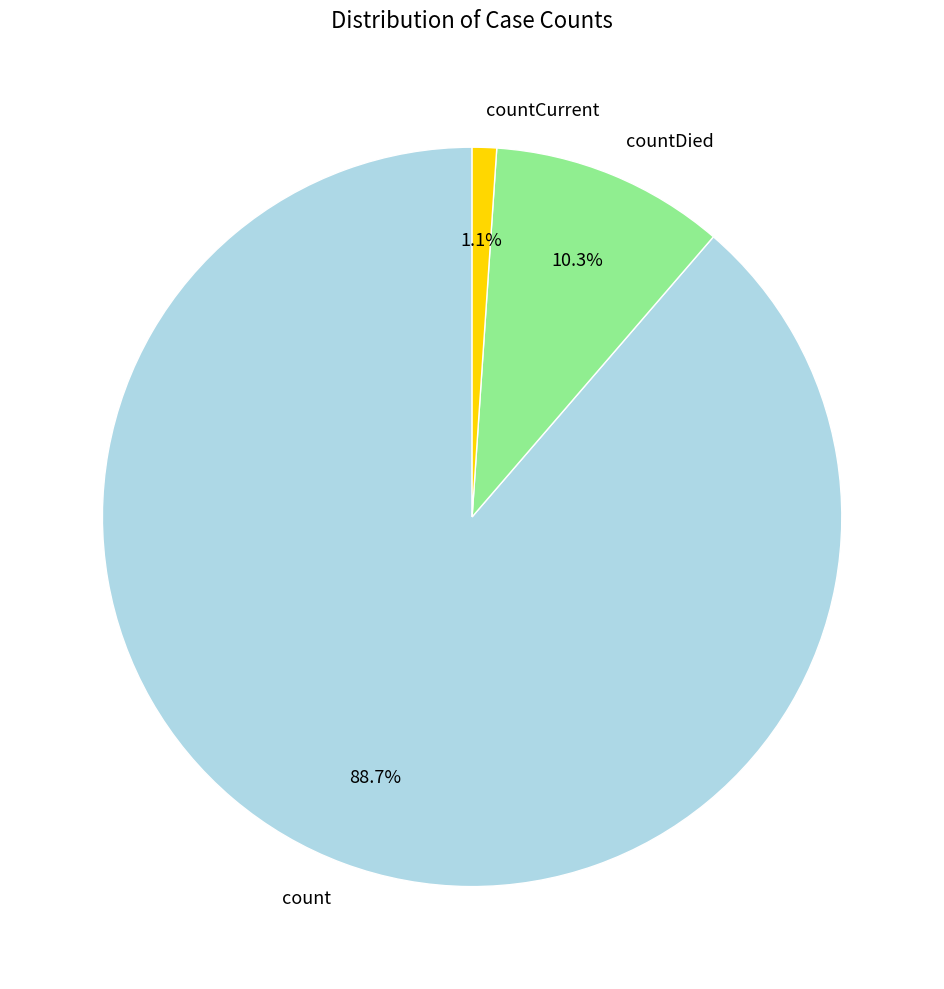

Which slice is the largest?

count